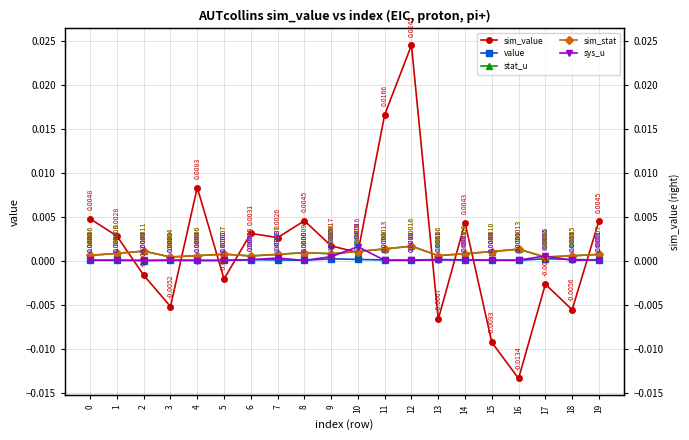

How many intersections are there between stat_u and sys_u?

4